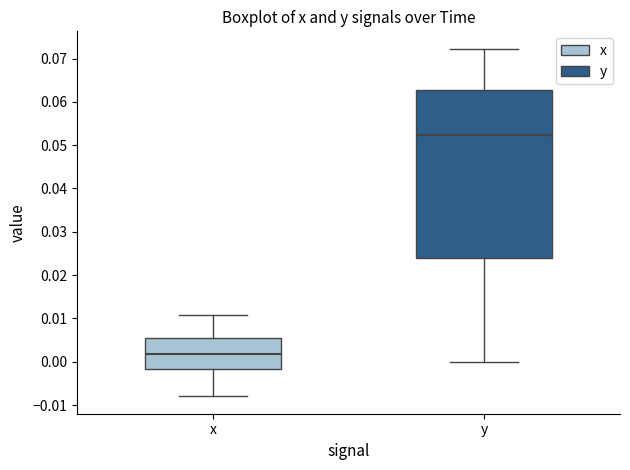

Reading left to right, read every box against the y-axis: the position of its median line, the range the box covers, and the ends of its whiskers. The values are not printed on the chart, so give them approximately, as read against the axis.

x: median 0.002, box -0.002 to 0.006, whiskers -0.008 to 0.011
y: median 0.052, box 0.024 to 0.063, whiskers 0.000 to 0.072